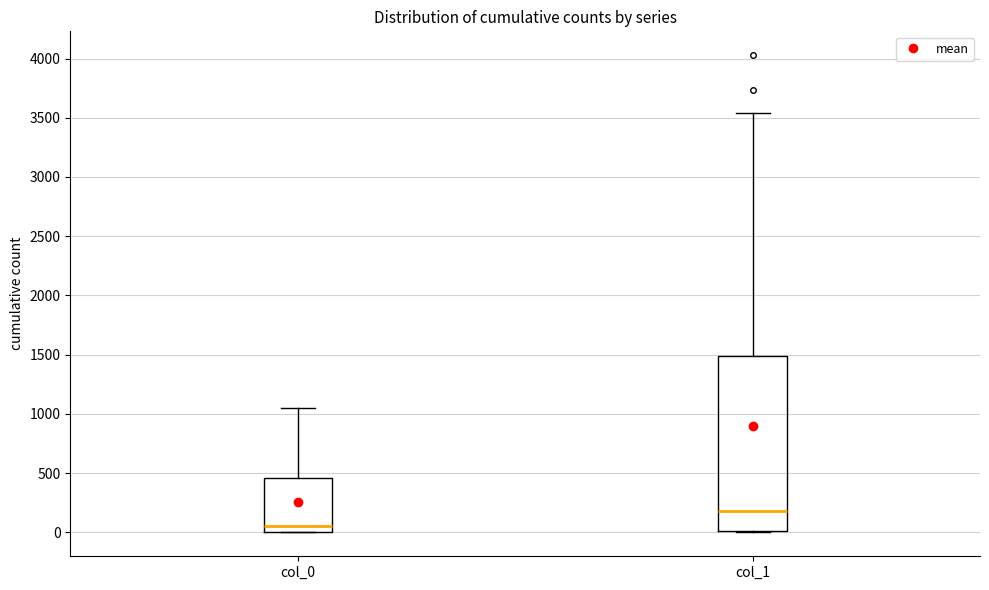

Which box's median line is the highest?

col_1